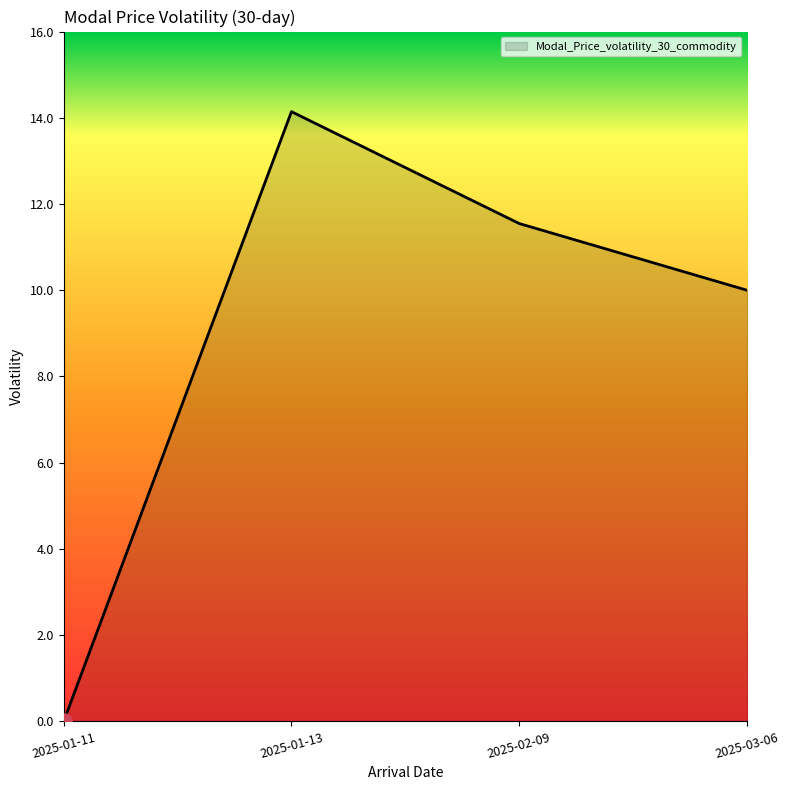

What is the change in value from 2025-01-11 to 2025-03-06?

+10.0